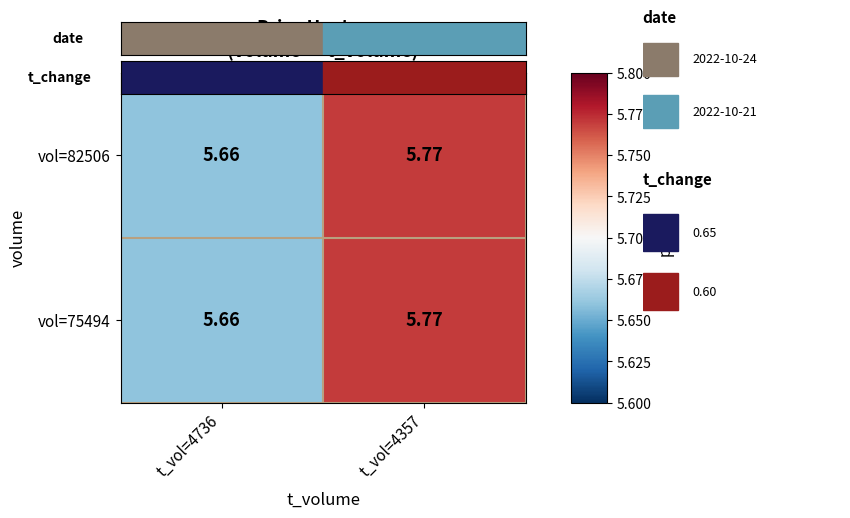

Which category has the highest value across all series?

t_vol=4357